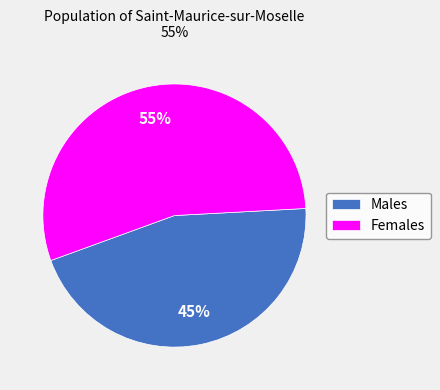

Rank the categories by value from lowest to highest.

Males, Females